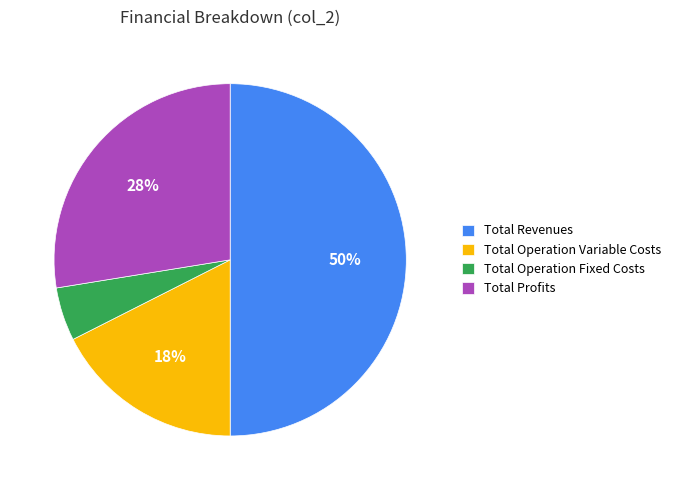

What is the largest slice in the pie chart?

Total Revenues